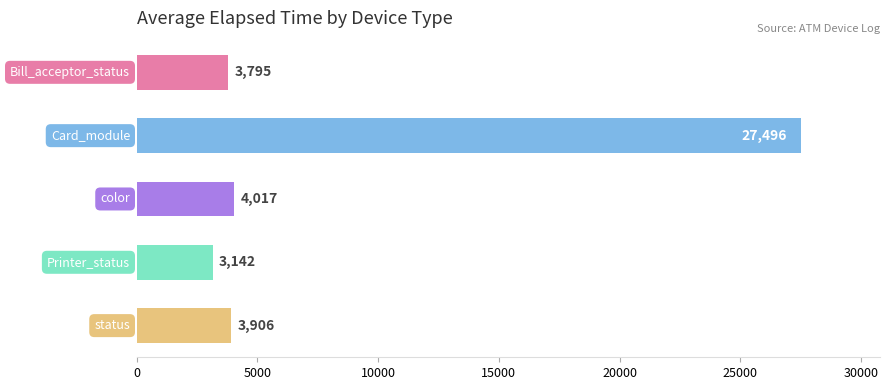

What is the minimum value shown in the chart?

3142